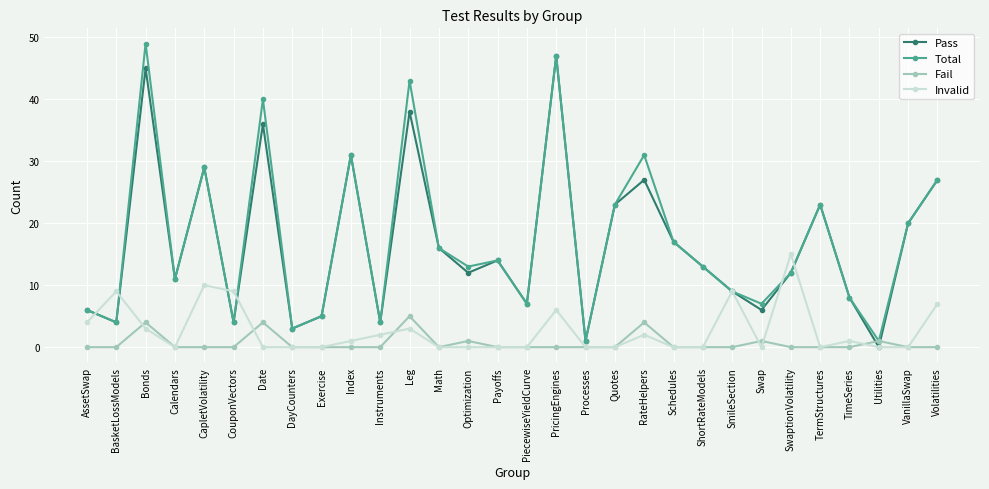

True or false: Total has more than 1 points higher than both neighbors.

True